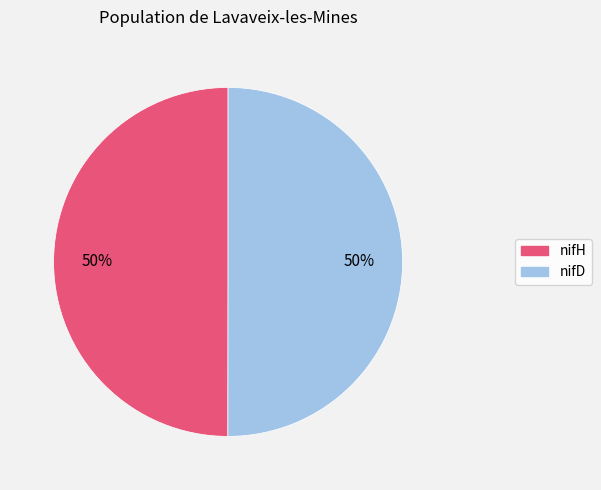

How many slices are in this pie chart?

2